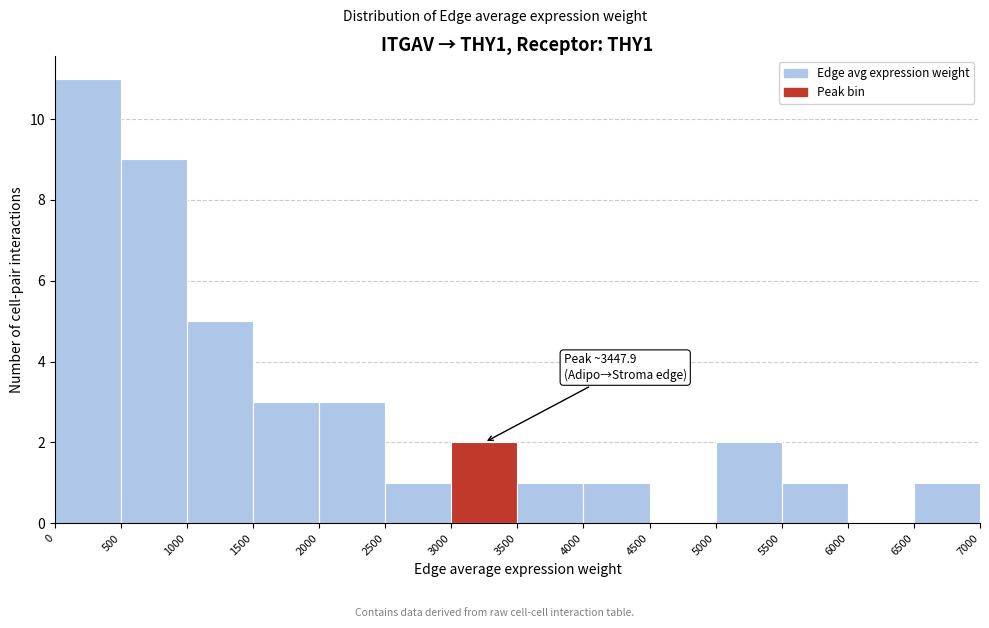

Over which range of the x-axis is the bar tallest?

0 to 500